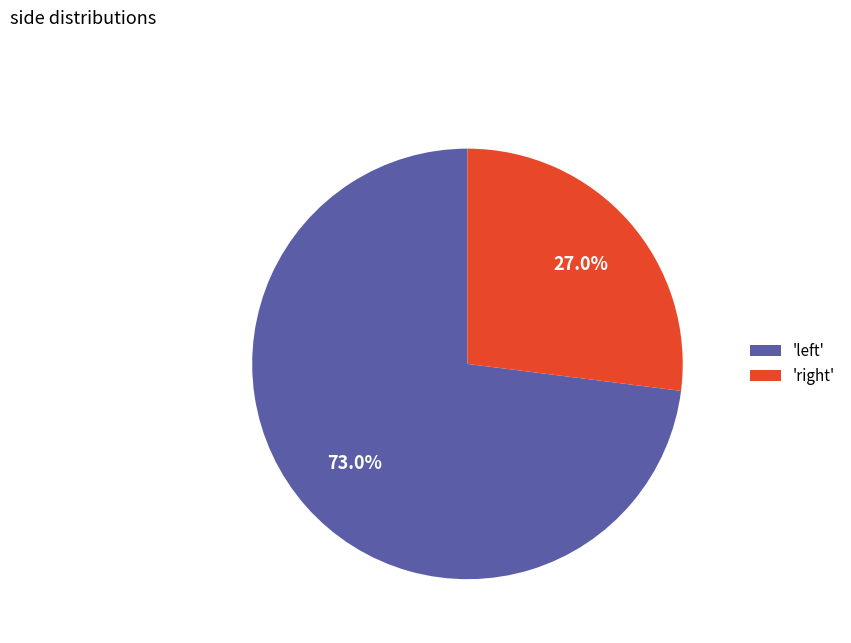

What is the smallest slice in the pie chart?

'right'